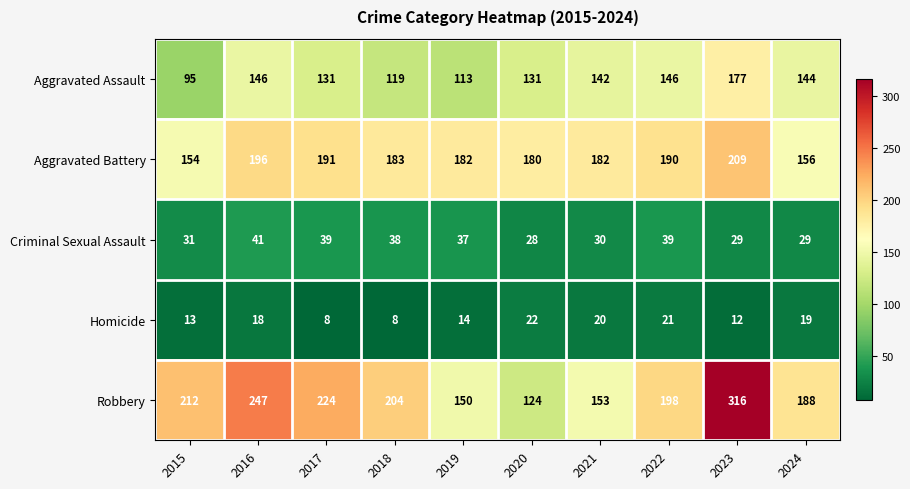

Where is Homicide nearest to the value 15?

2019